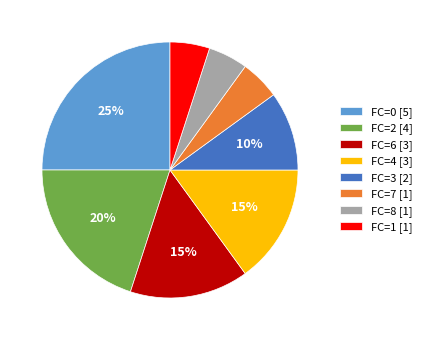

Which has a higher value, FC=2 [4] or FC=1 [1]?

FC=2 [4]